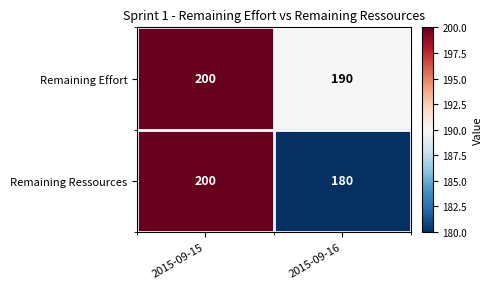

What is the spread (max minus min) of values at 2015-09-16?

10